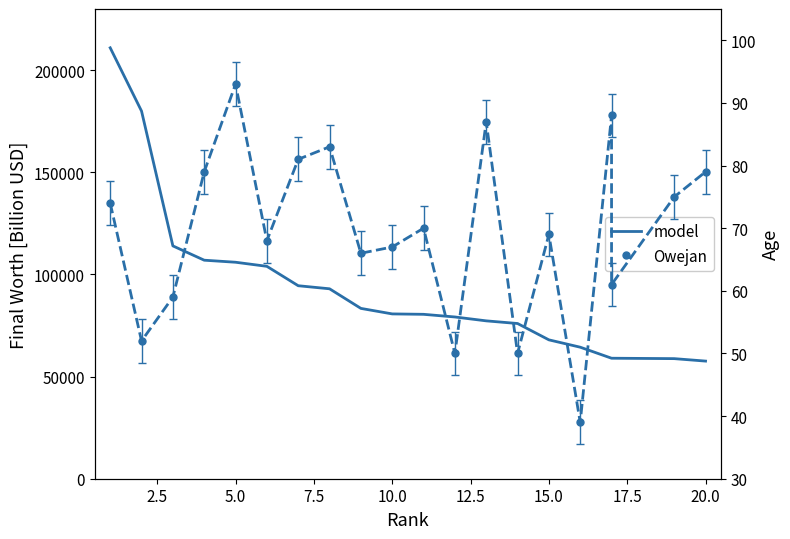

True or false: model and age trend intersect in this chart.

False